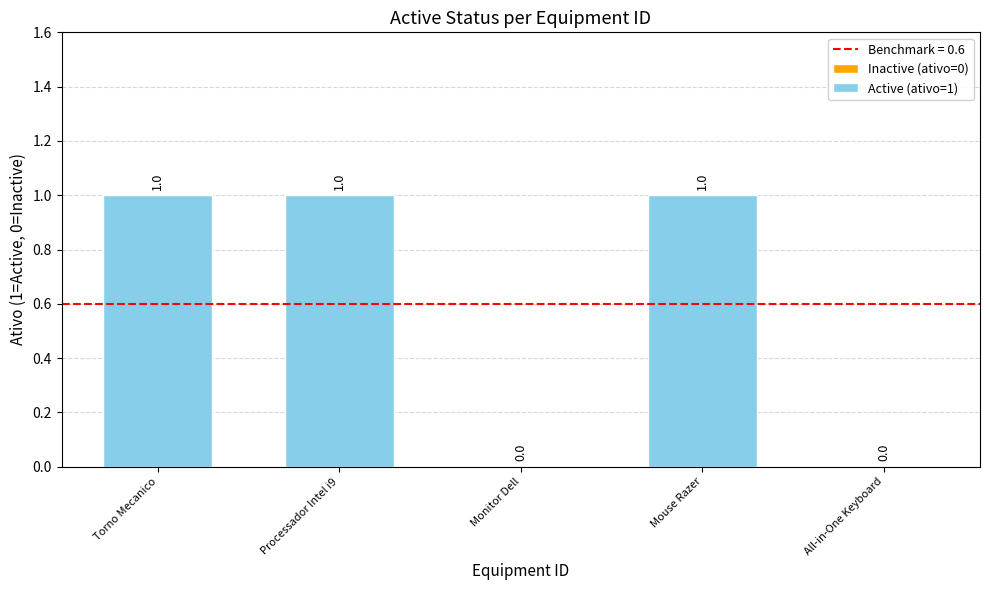

Reading left to right, list all the values displayed in this chart.

1	1	0	1	0